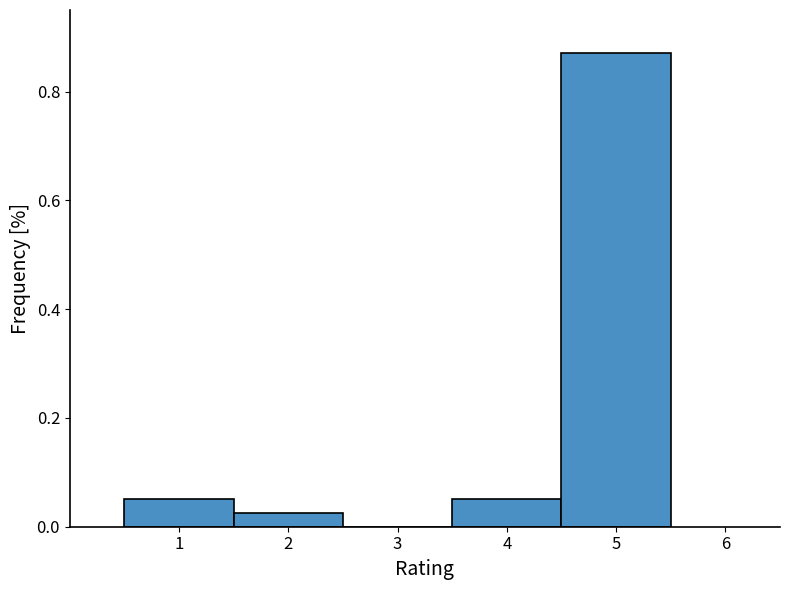

Over which range of the x-axis is the bar tallest?

4.5 to 5.5